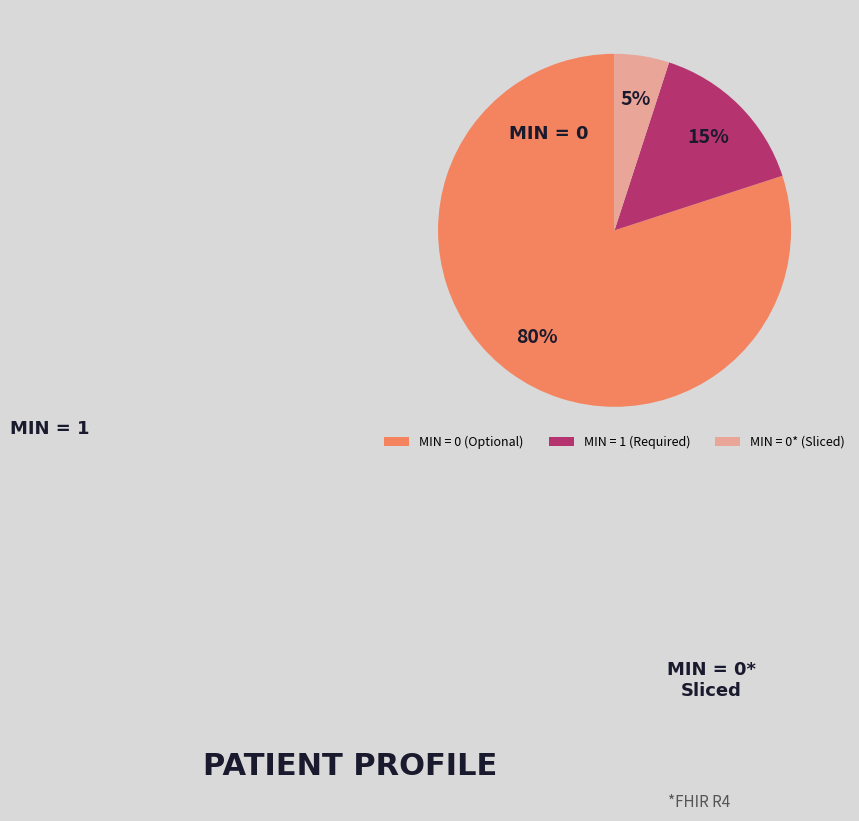

Do MIN = 1 (Required) and MIN = 0* (Sliced) together represent more than half of the pie?

No